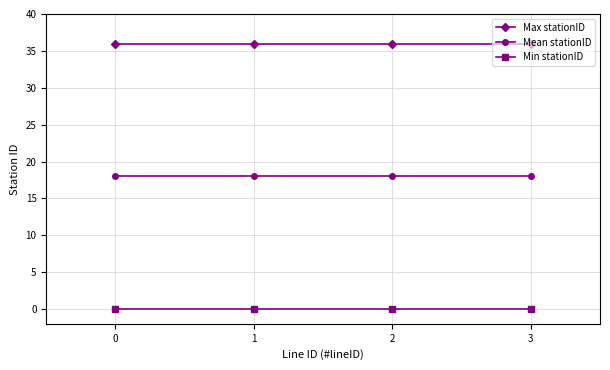

The Mean stationID series shows 18 at 2. True or false?

True